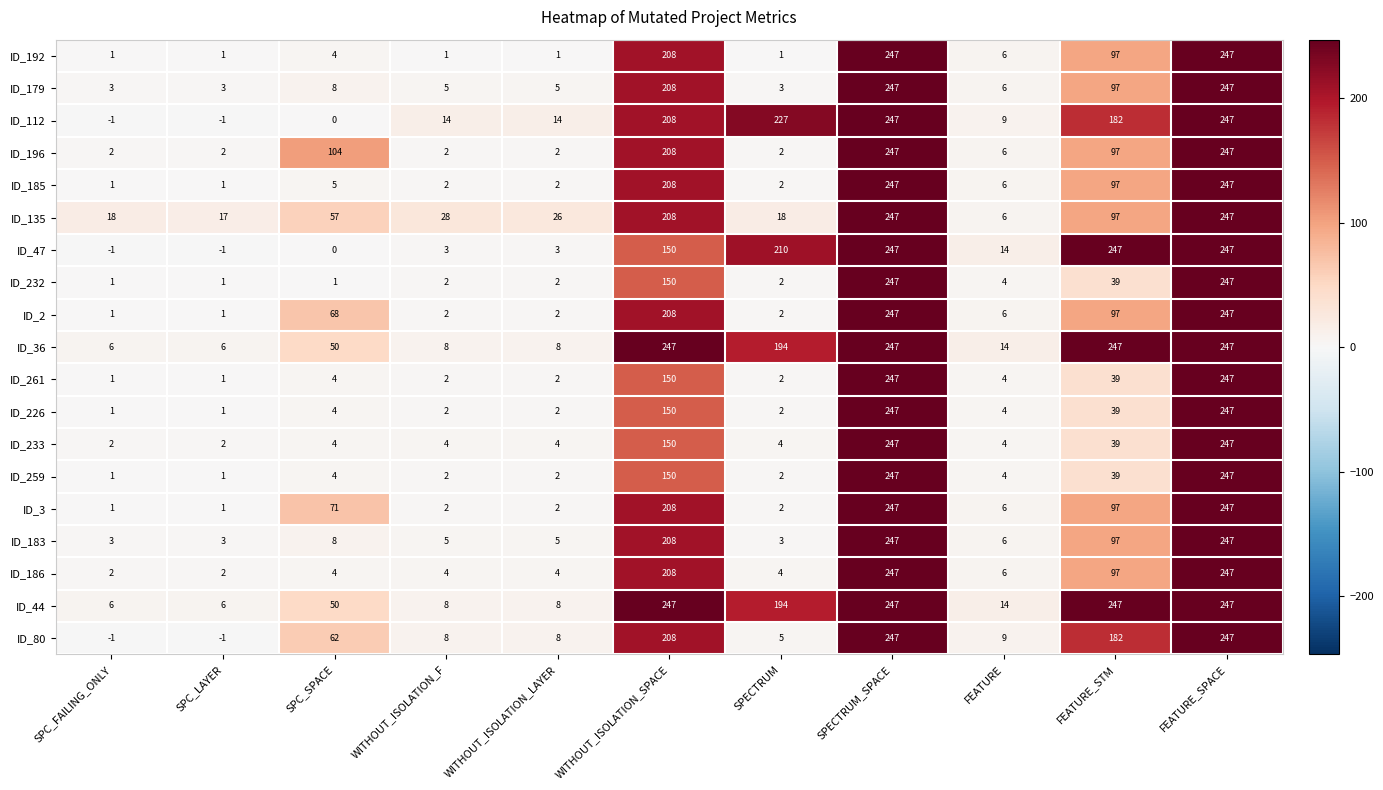

At how many categories does at least one series exceed 146?

5